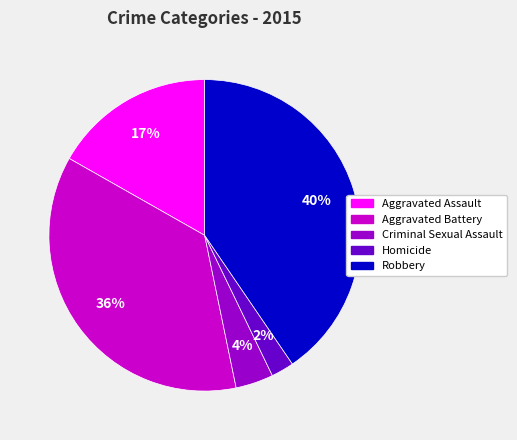

Approximately how many times larger is the value at Robbery compared to Aggravated Assault?

2.4